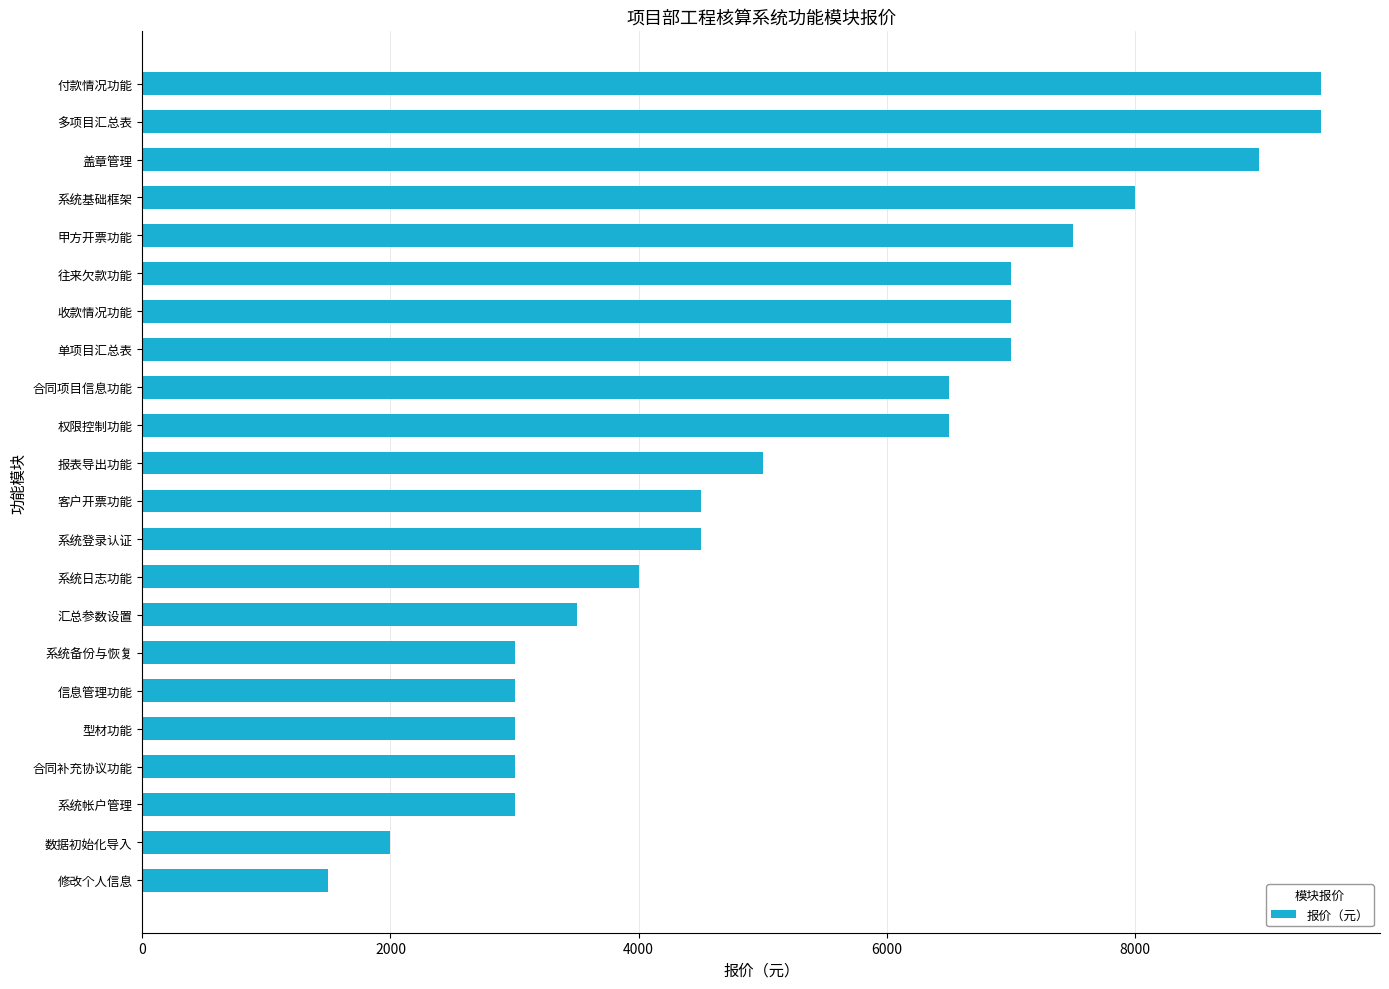

Reading bottom to top, list all the values displayed in this chart.

1500	2000	3000	3000	3000	3000	3000	3500	4000	4500	4500	5000	6500	6500	7000	7000	7000	7500	8000	9000	9500	9500